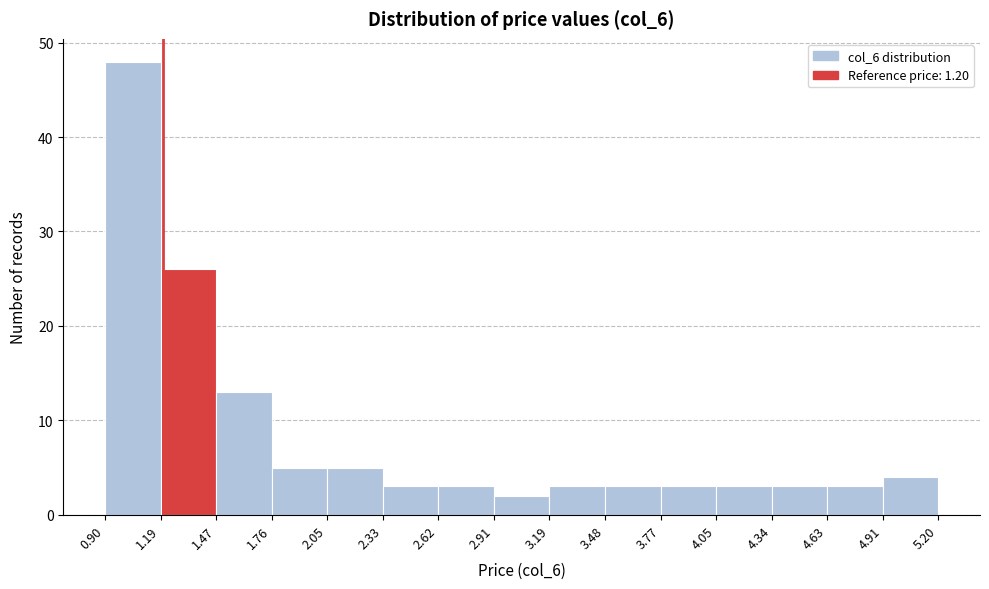

Reading left to right, list every bar in this chart as the range it spans on the x-axis followed by its height. The values are not printed on the chart, so give them approximately, as read against the axis.

0.90 to 1.19: 48
1.19 to 1.47: 26
1.47 to 1.76: 13
1.76 to 2.05: 5
2.05 to 2.33: 5
2.33 to 2.62: 3
2.62 to 2.91: 3
2.91 to 3.19: 2
3.19 to 3.48: 3
3.48 to 3.77: 3
3.77 to 4.05: 3
4.05 to 4.34: 3
4.34 to 4.63: 3
4.63 to 4.91: 3
4.91 to 5.20: 4